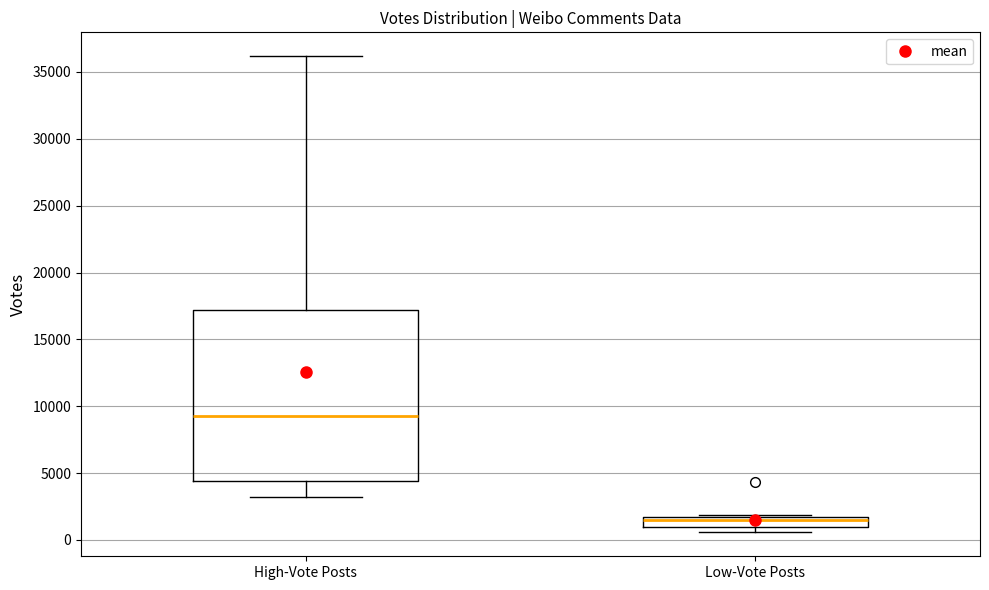

Reading left to right, transcribe this box plot: for each box, give where its median line is, the range the box spans, and where its two whiskers end, as read against the y-axis. The values are not printed on the chart, so give them approximately, as read against the axis.

High-Vote Posts: median 9500, box 4500 to 17000, whiskers 3000 to 36000
Low-Vote Posts: median 1500 (inside the box), box 1000 to 1500, whiskers 500 to 2000